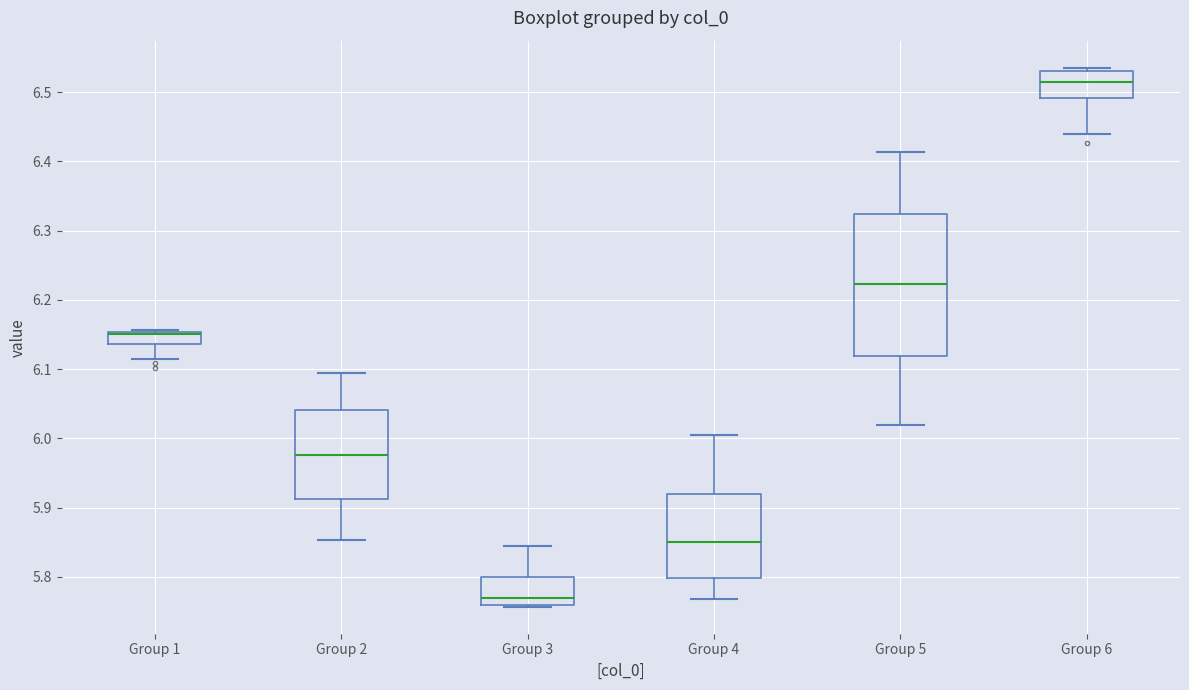

Which box is the tallest, from its lower edge to its upper edge?

Group 5